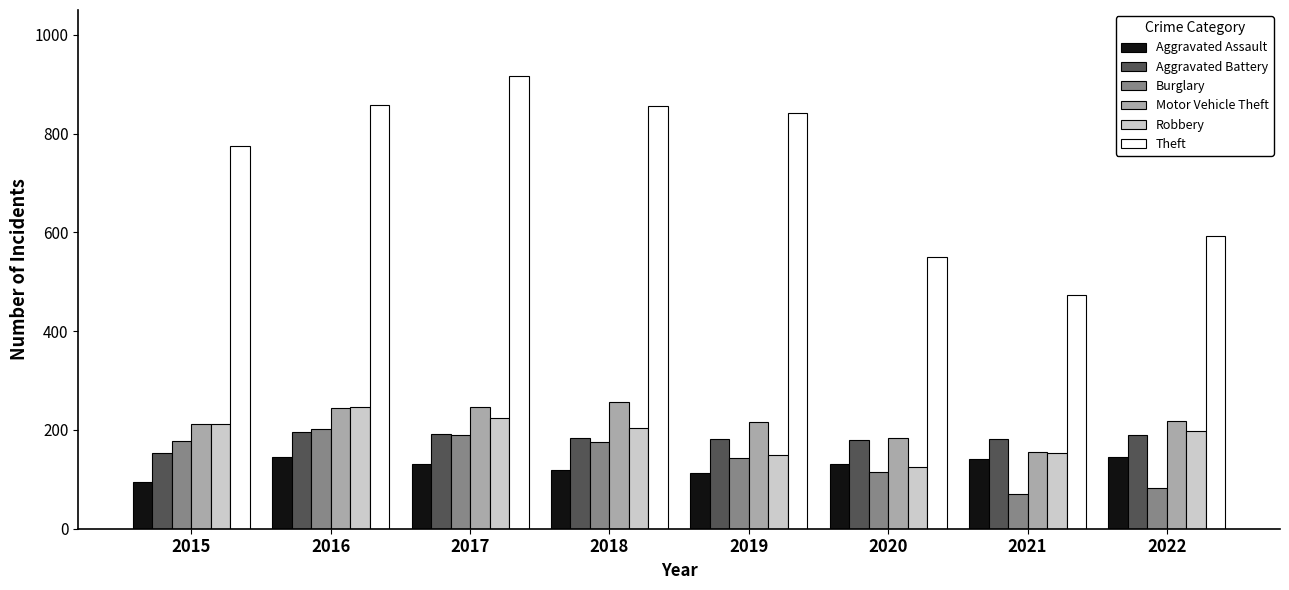

What is the value of the Burglary bar at the 7th from the left?

71